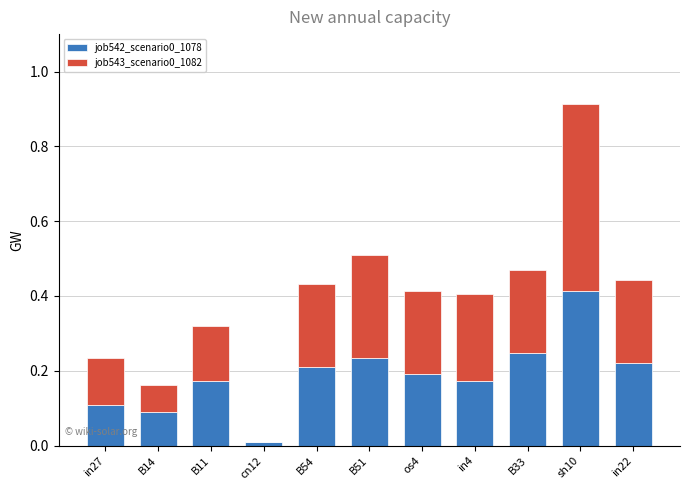

The job542_scenario0_1078 series shows 0.2 at B54. True or false?

True